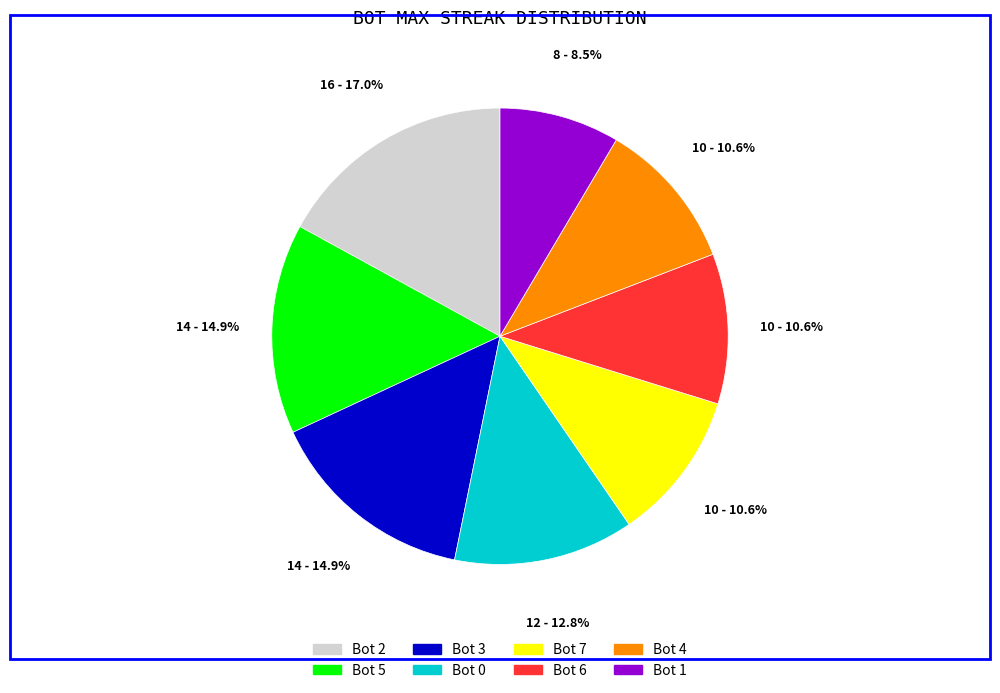

What is the ratio of the value at Bot 6 to the value at Bot 0?

0.8